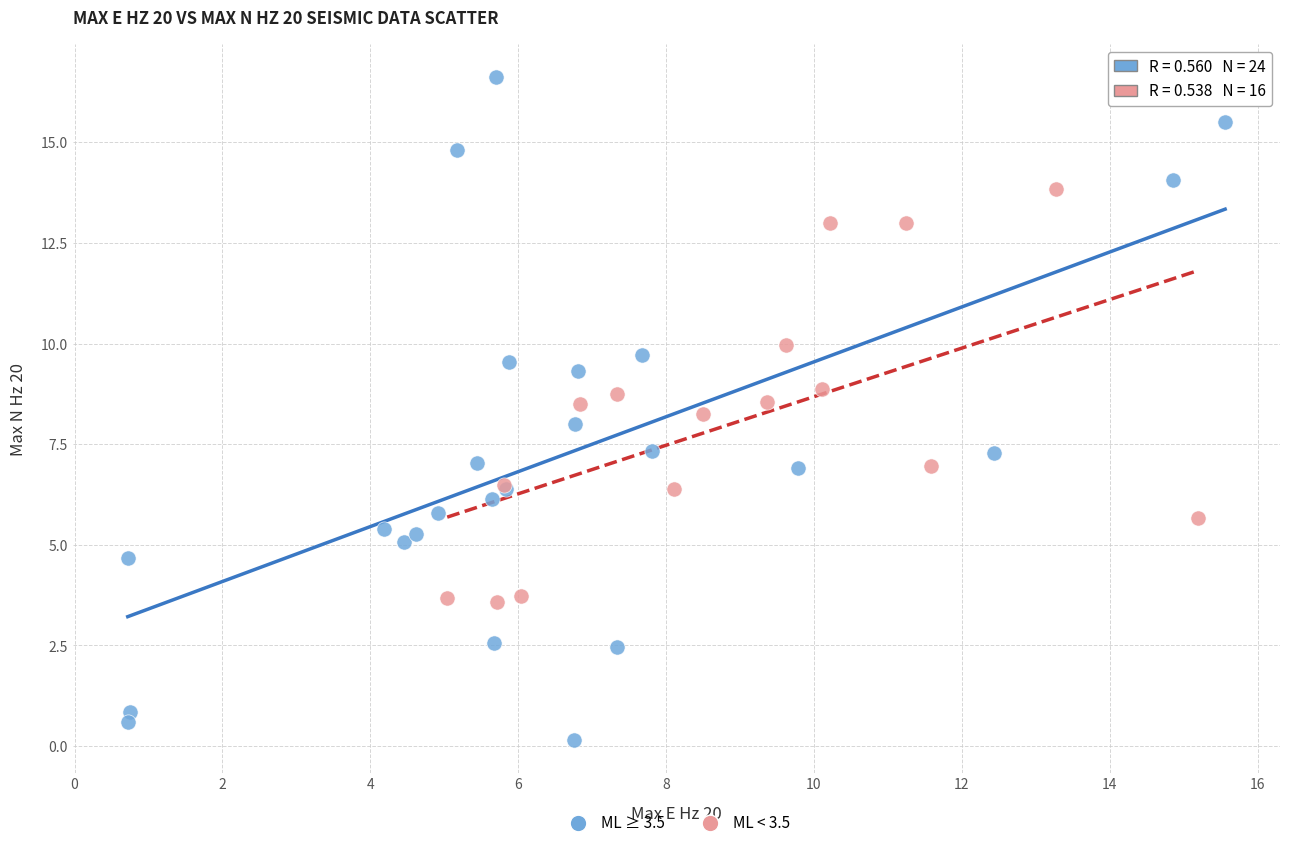

Which series has the widest spread of Y values?

ML ≥ 3.5